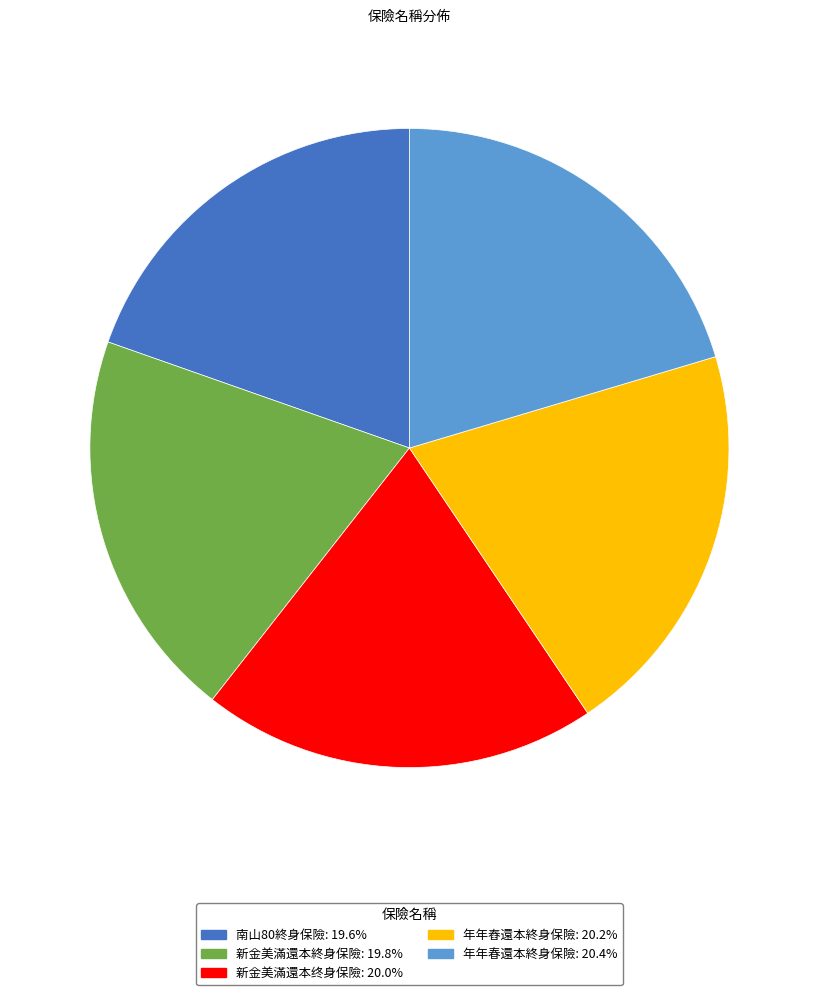

Do 年年春還本終身保險 and 南山80終身保險 together represent more than half of the pie?

No